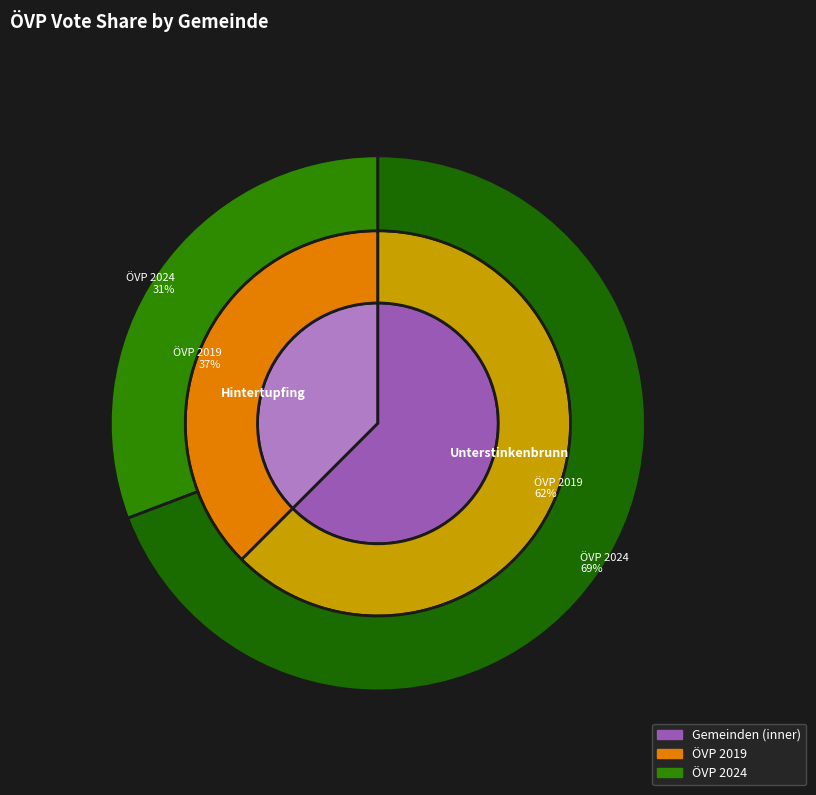

What is the difference between the highest and lowest values at Hintertupfing?

0.1